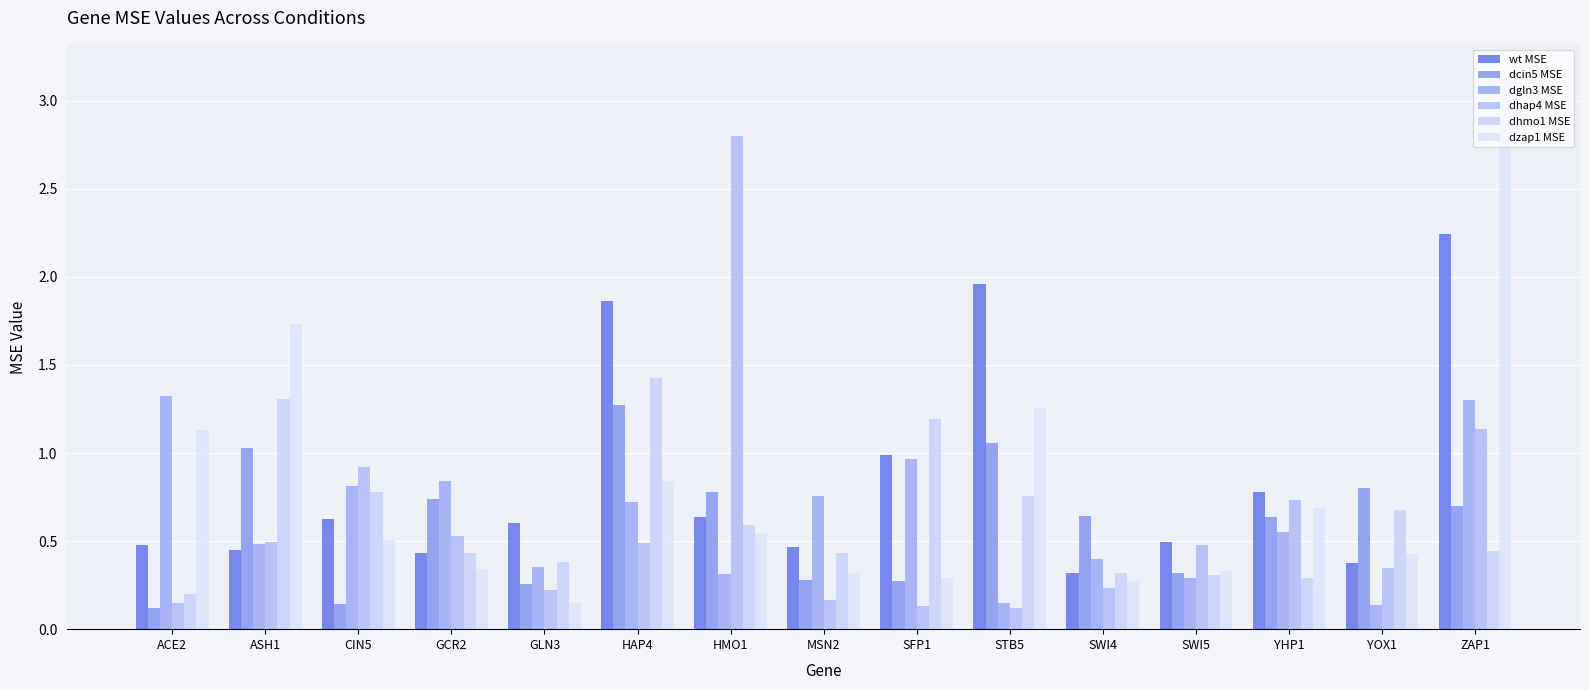

At SFP1, list the series in order from smallest to largest.

dhap4 MSE, dcin5 MSE, dzap1 MSE, dgln3 MSE, wt MSE, dhmo1 MSE